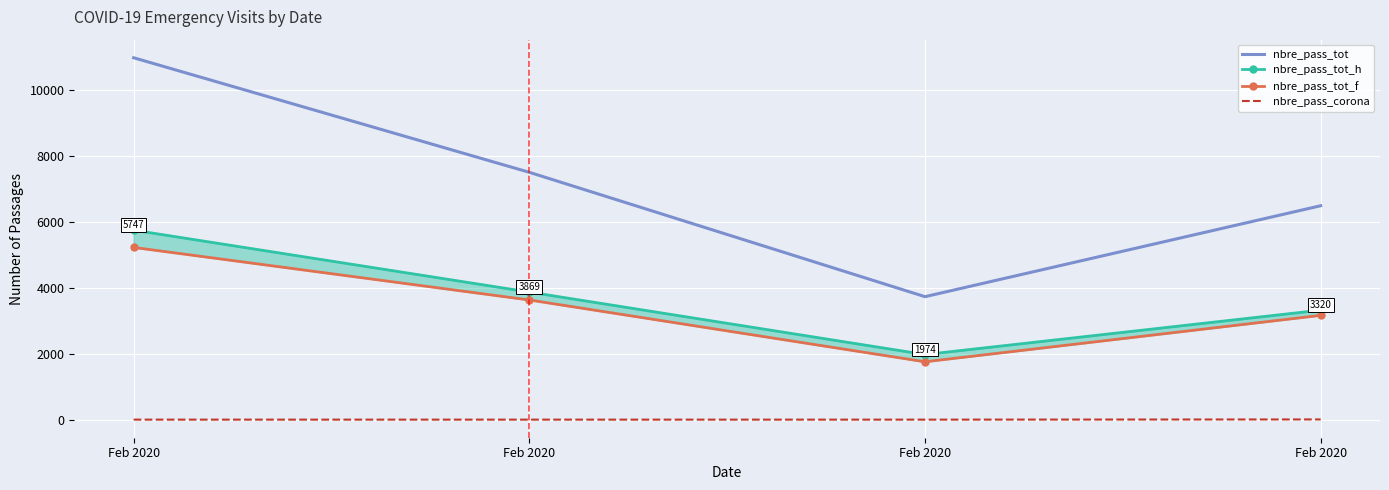

Is it true that nbre_pass_tot equals 6608 at Feb 2020?

False